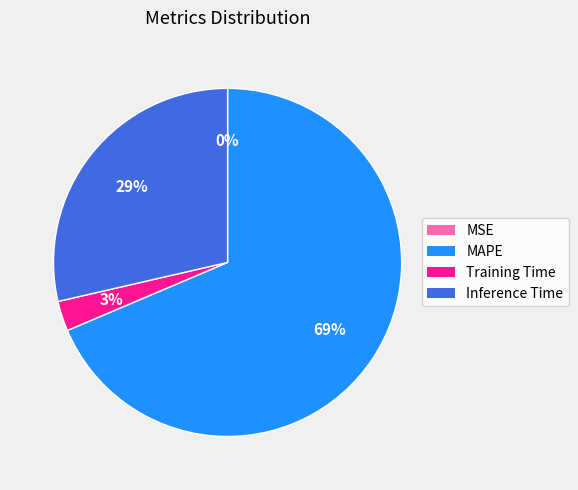

To the nearest percent, what portion does Inference Time represent?

29%